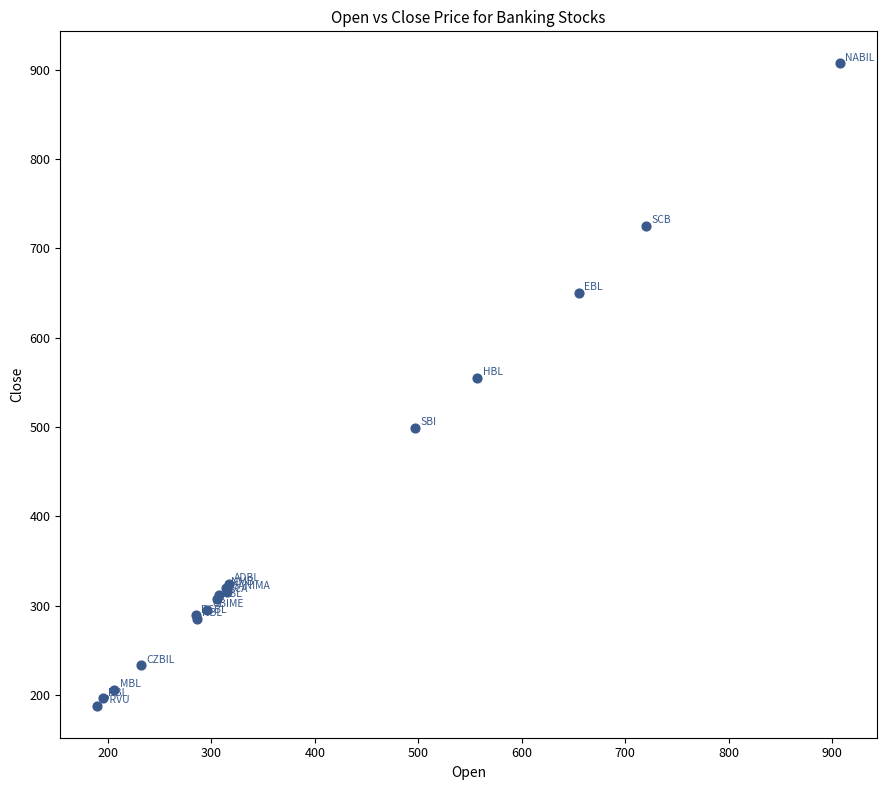

What Y value in the scatter plot is closest to 547?

555